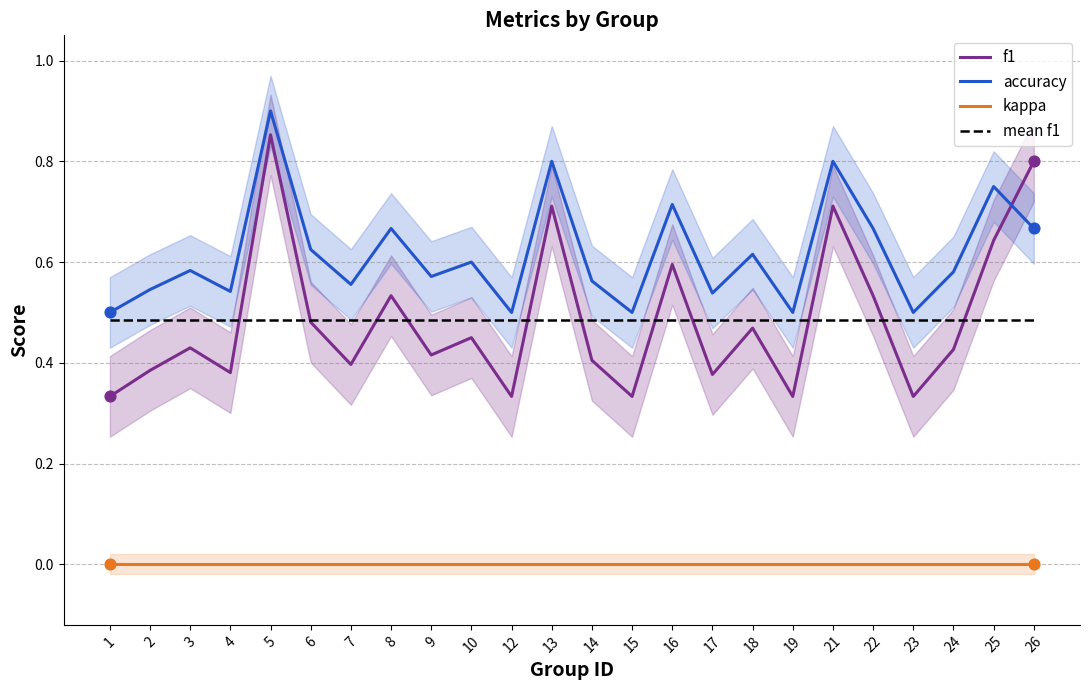

At how many categories does at least one series exceed 0?

24